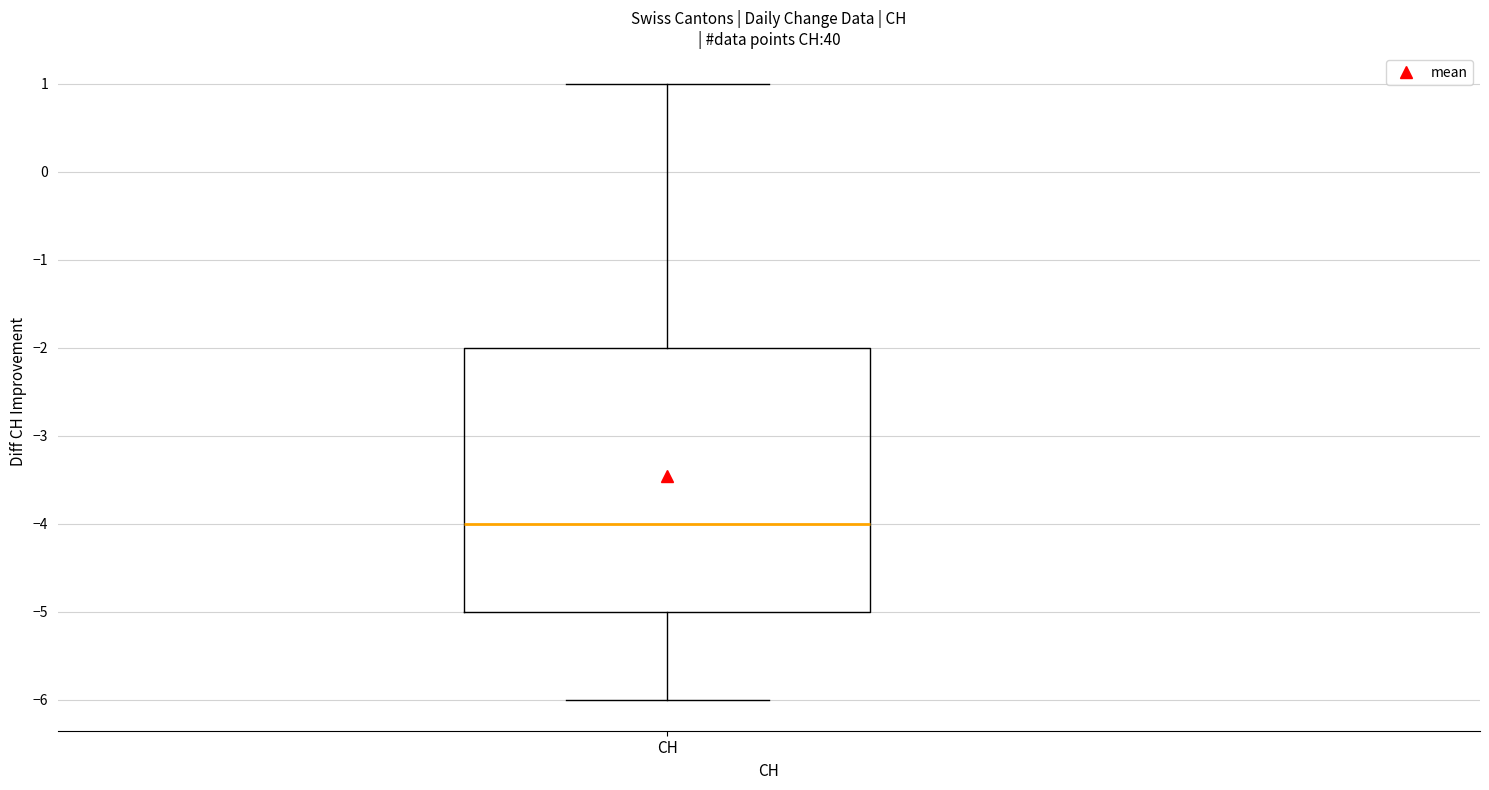

Read this box plot against the y-axis: the position of the median line, the range covered by the box, and the ends of both whiskers. The values are not printed on the chart, so give them approximately, as read against the axis.

median -4, box -5 to -2, whiskers -6 to 1